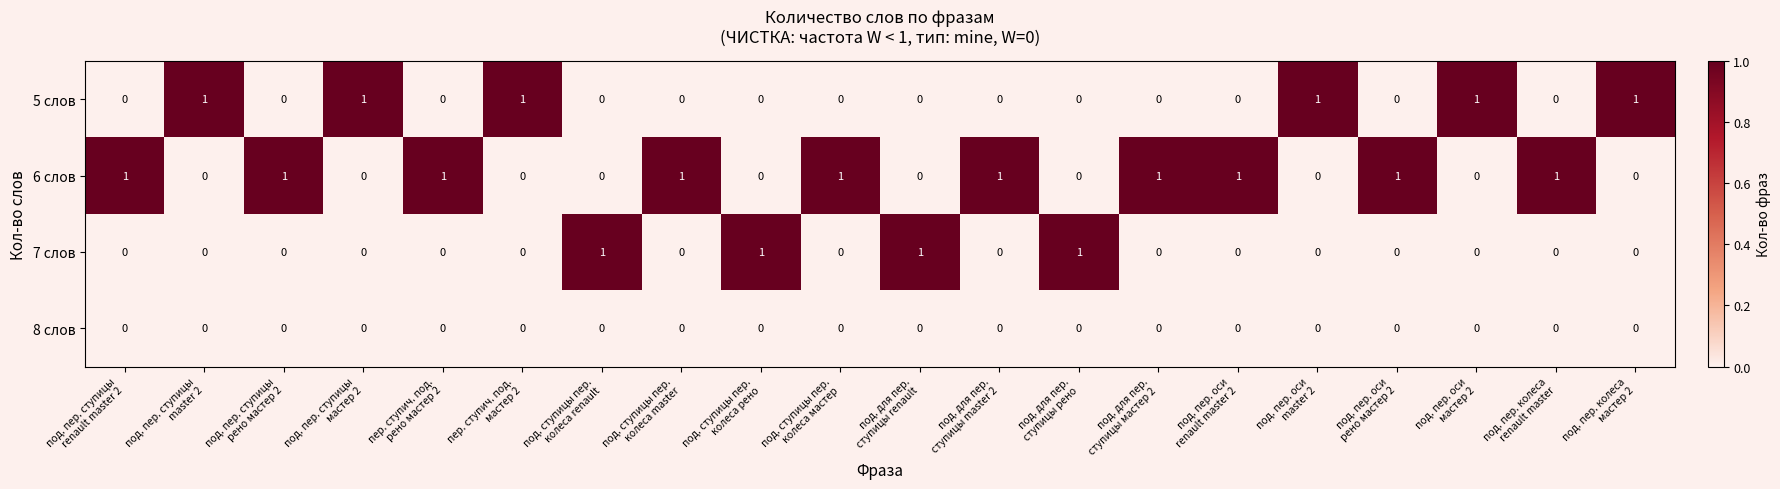

Rank the series by their average value, from lowest to highest.

8 слов, 7 слов, 5 слов, 6 слов